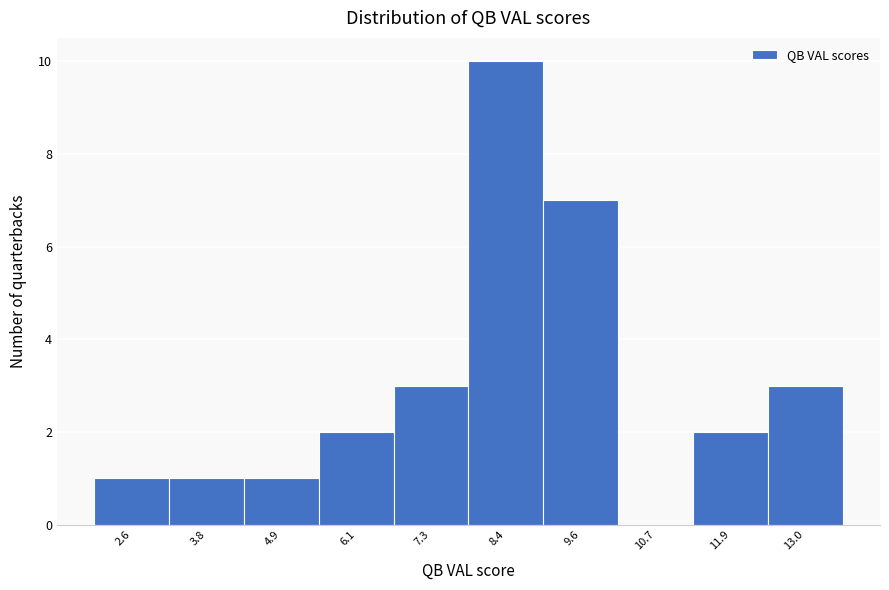

Reading left to right, what are all the values shown in this chart?

2.6=1	3.8=1	4.9=1	6.1=2	7.3=3	8.4=10	9.6=7	10.7=0	11.9=2	13.0=3